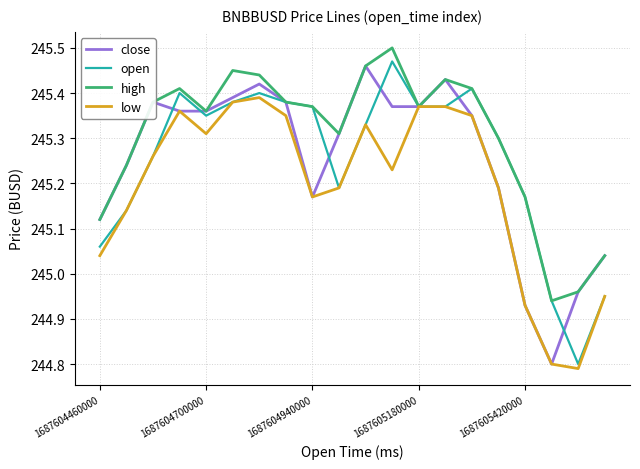

Which series has the largest total across all categories?

high